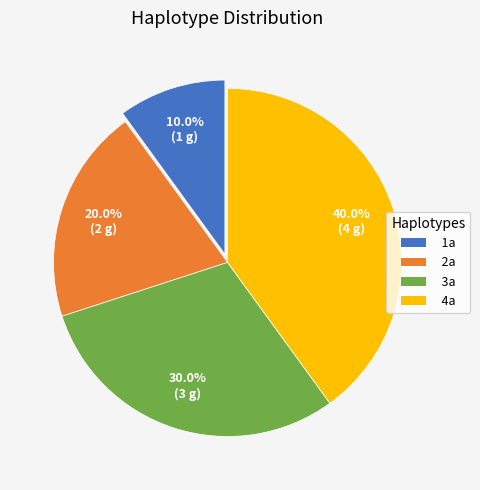

How many slices are in this pie chart?

4